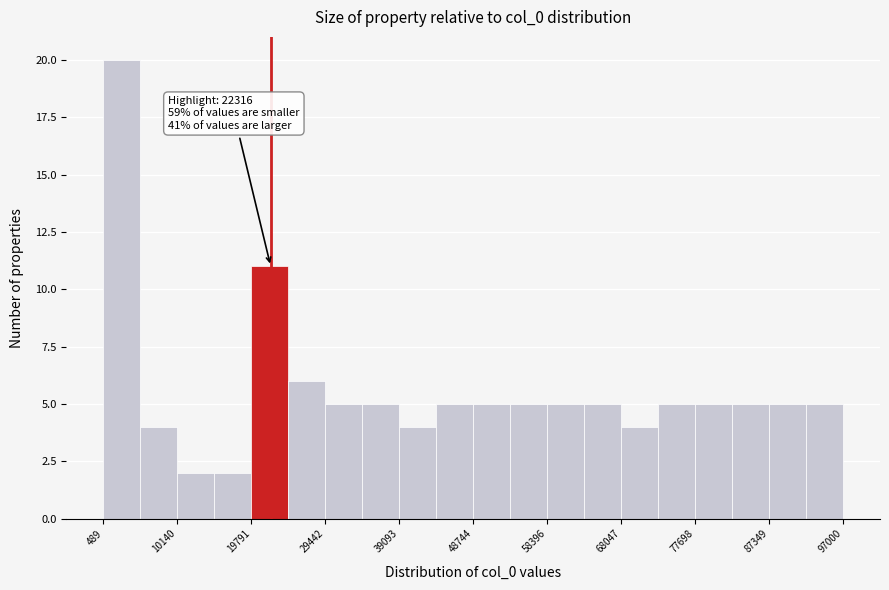

Over which range of the x-axis is the bar tallest?

0 to 5000